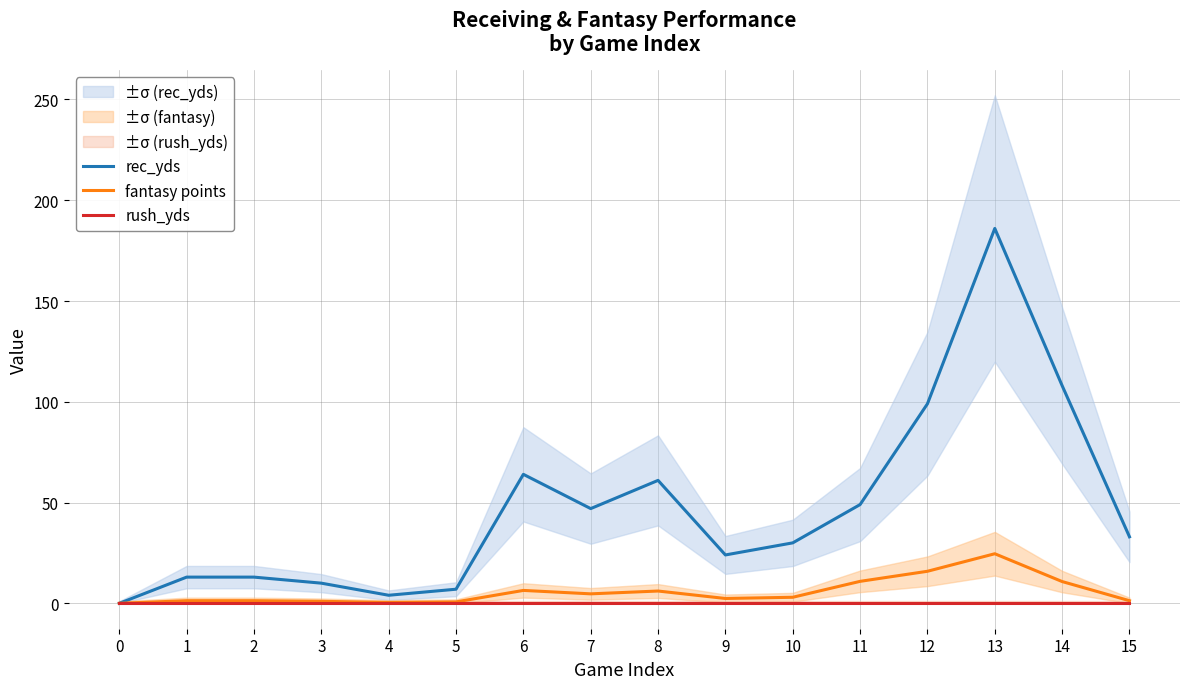

What is the sum of all fantasy points values?

90.8